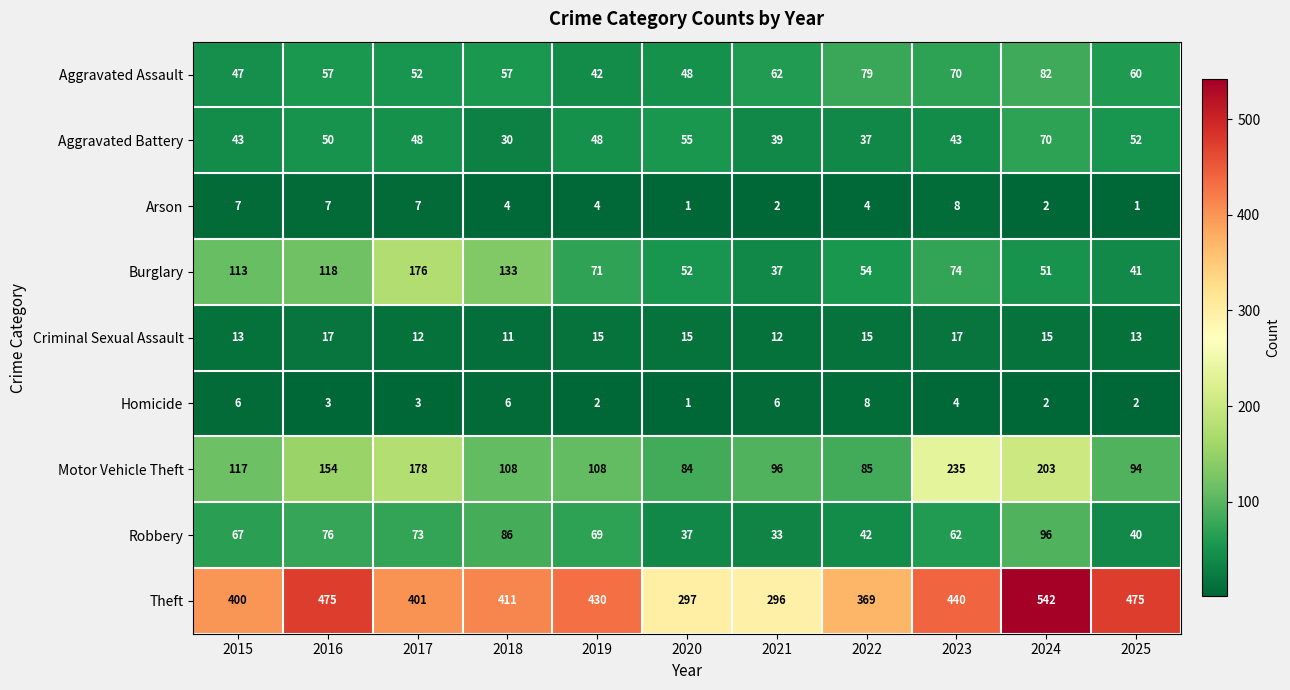

How many distinct data groups are displayed?

9